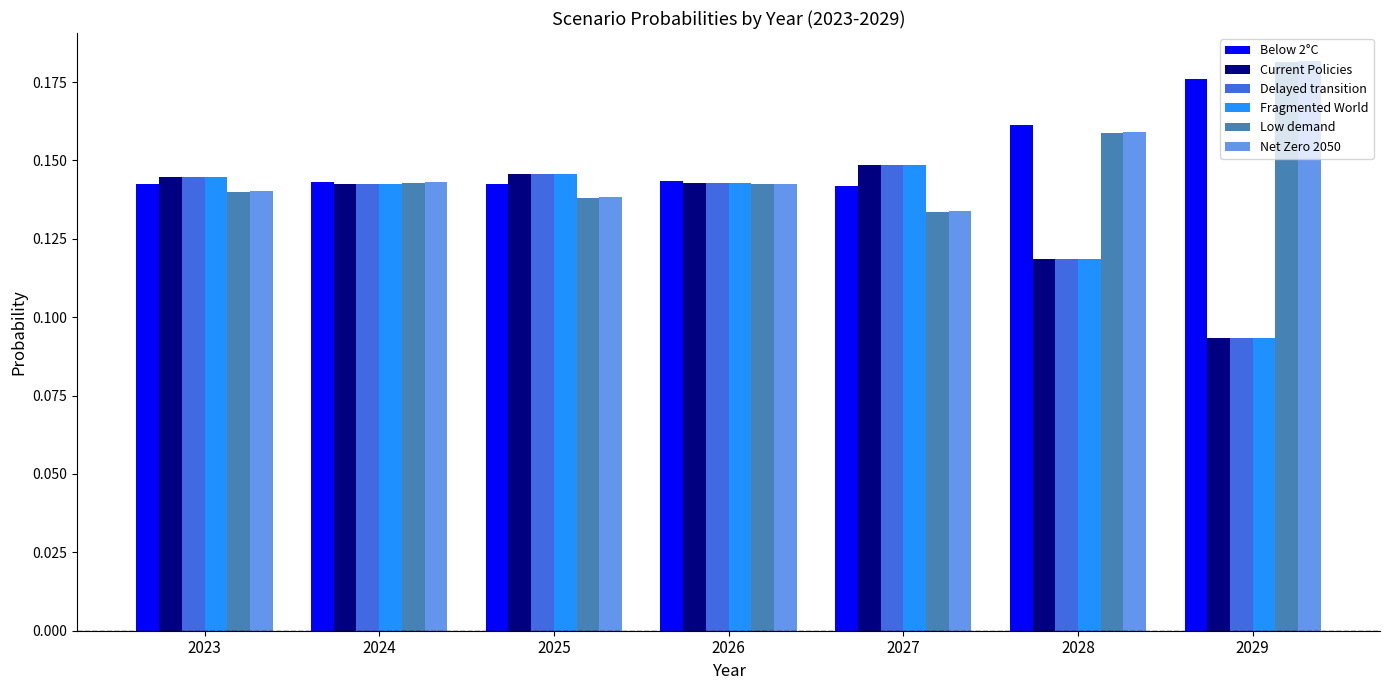

What is the total value across all series at 2027?

0.9